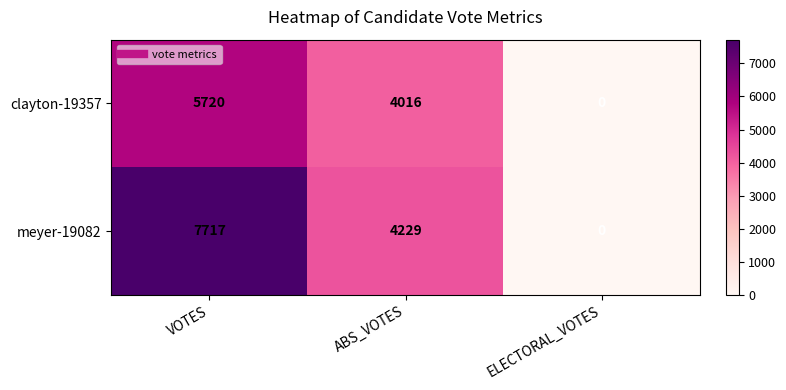

At which label is clayton-19357 closest to 2860?

ABS_VOTES